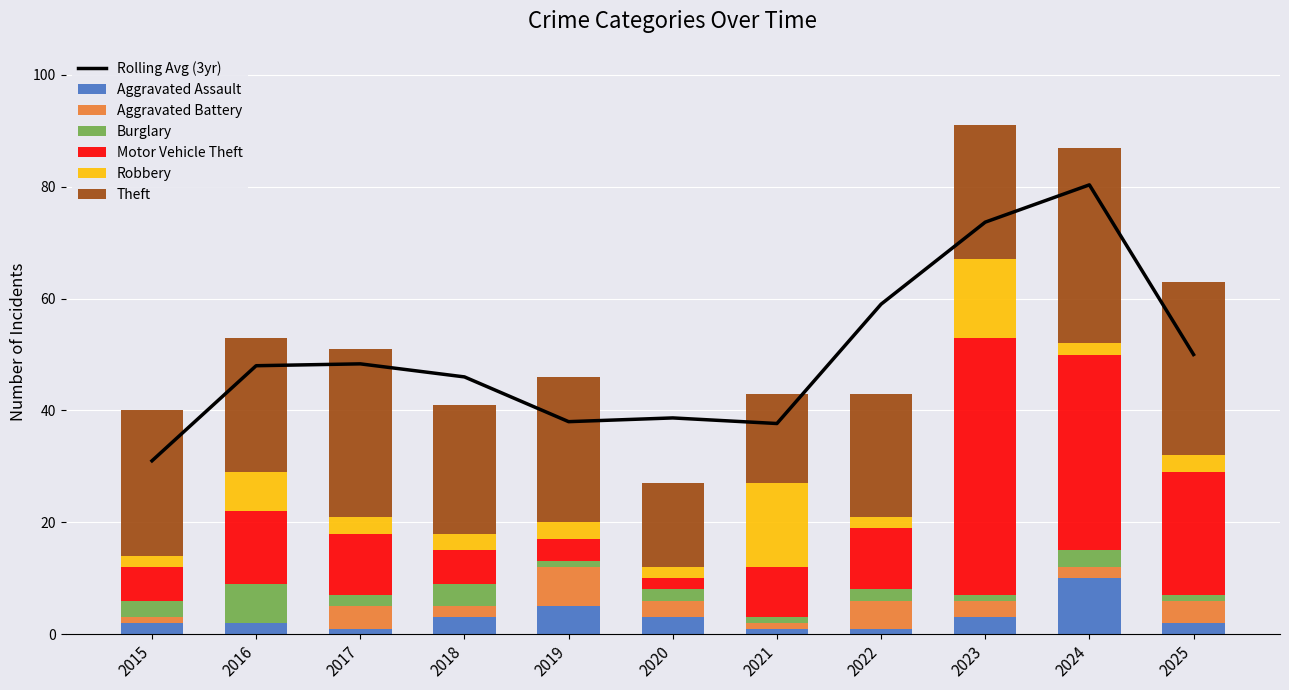

Is the value of Robbery at 2024 greater than the value of Aggravated Battery at 2015?

Yes